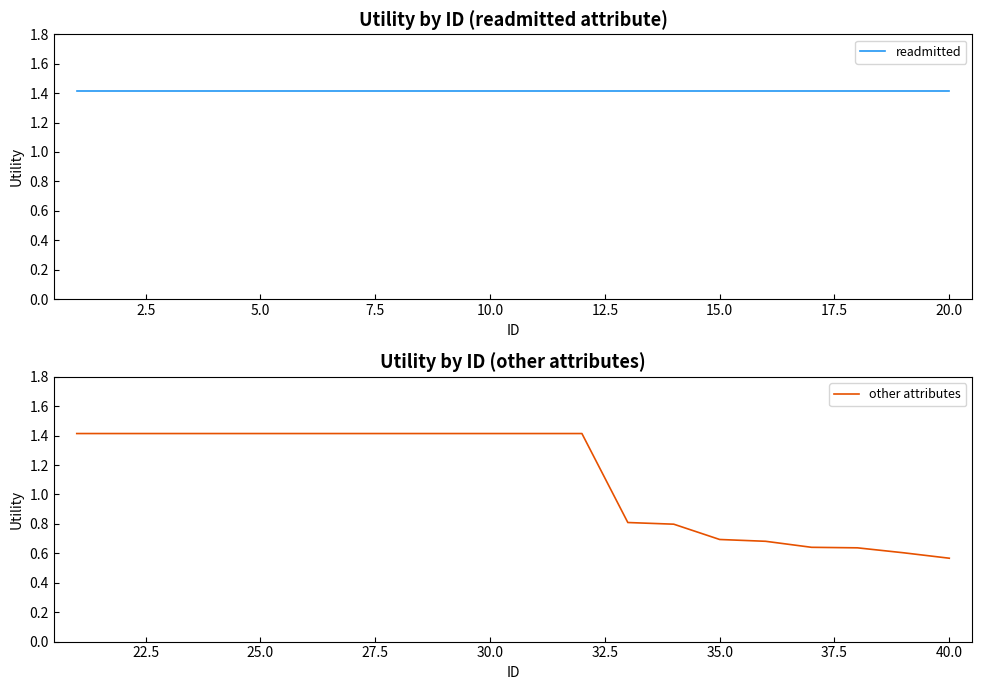

True or false: other attributes has more than 2 points higher than both neighbors.

False